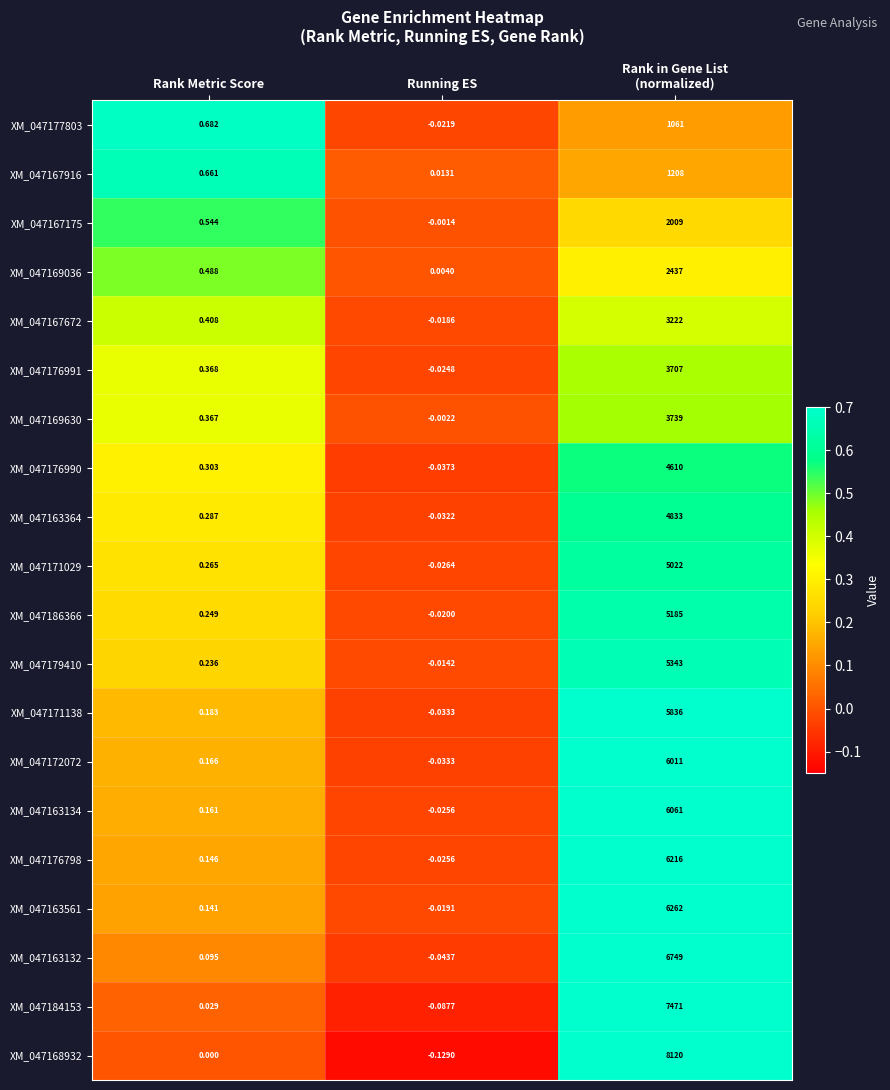

Which category has the lowest value in the XM_047171138 series?

Running ES